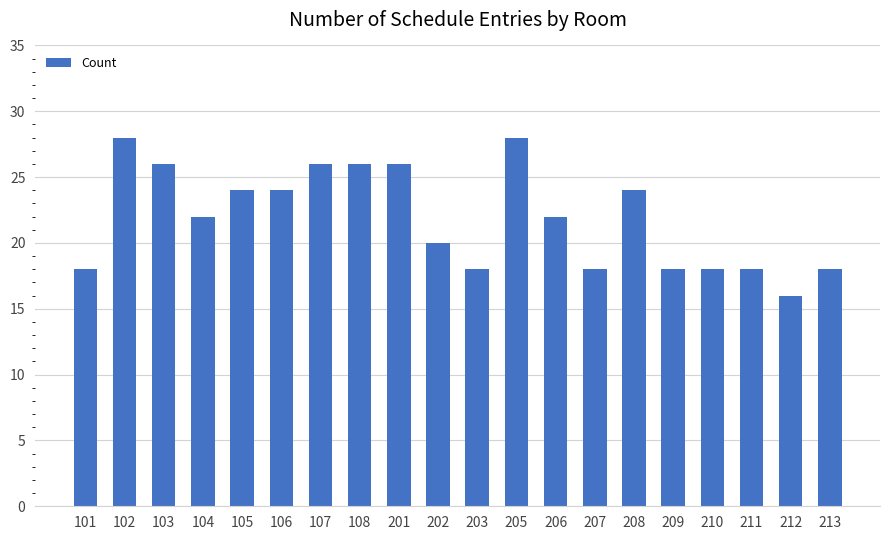

What is the smallest value displayed?

16